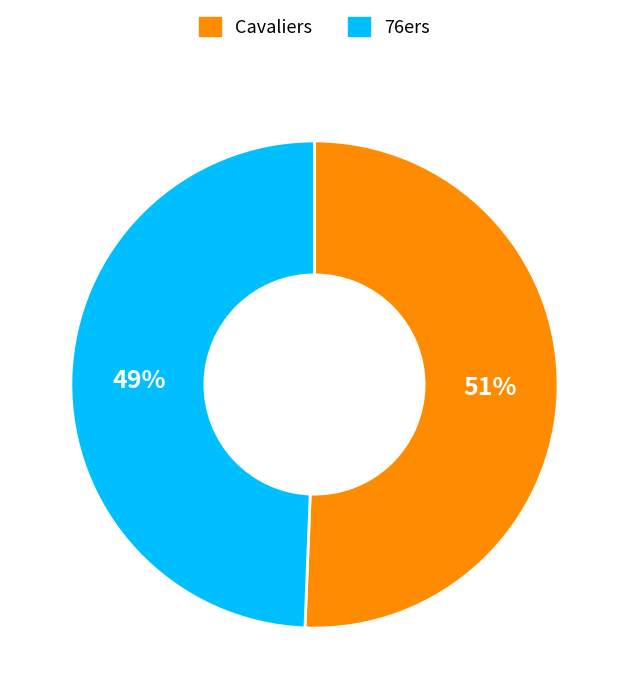

To the nearest percent, what percentage of the pie is Cavaliers?

51%